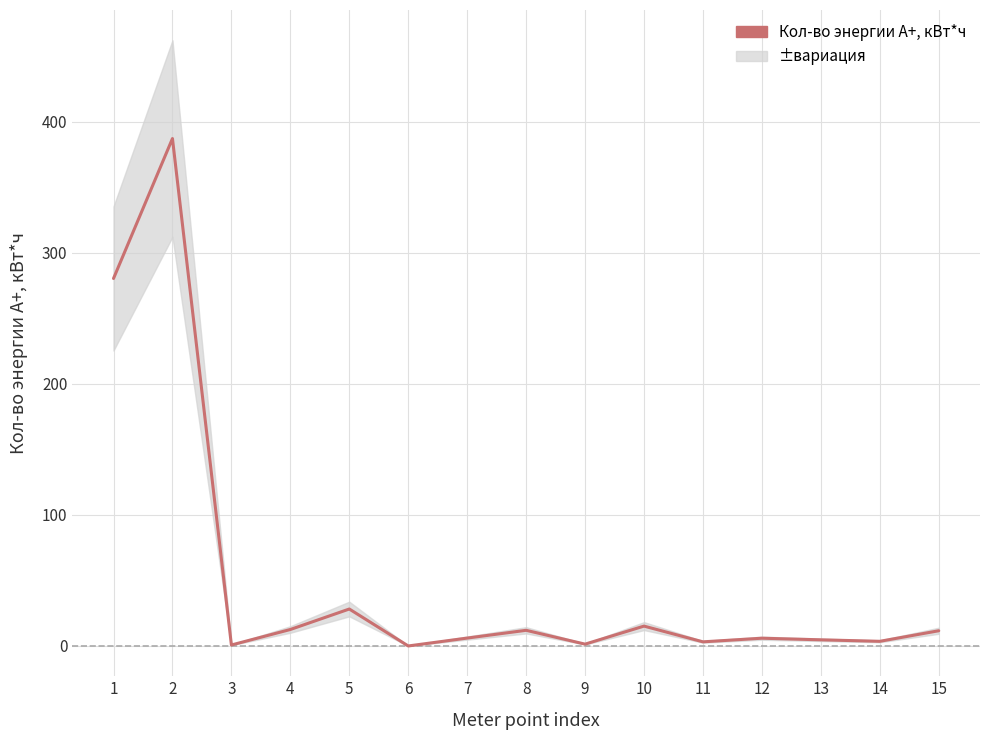

Read the value at 5.

28.2